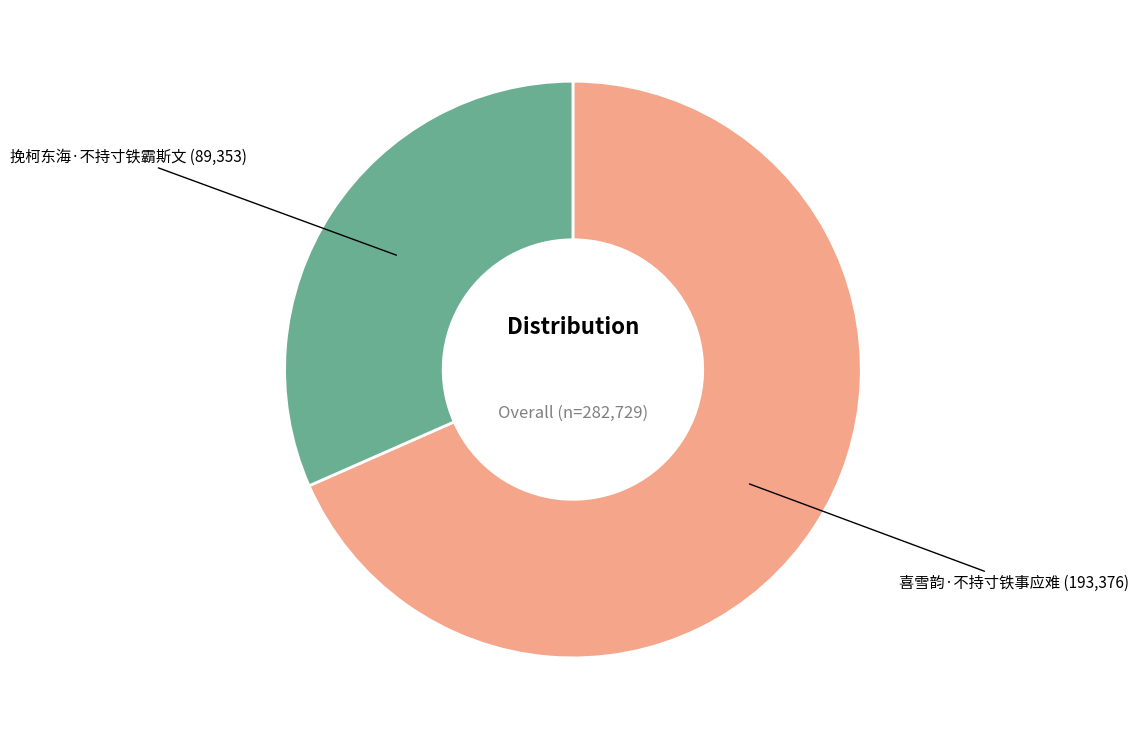

What is the smallest slice in the pie chart?

挽柯东海·不持寸铁霸斯文